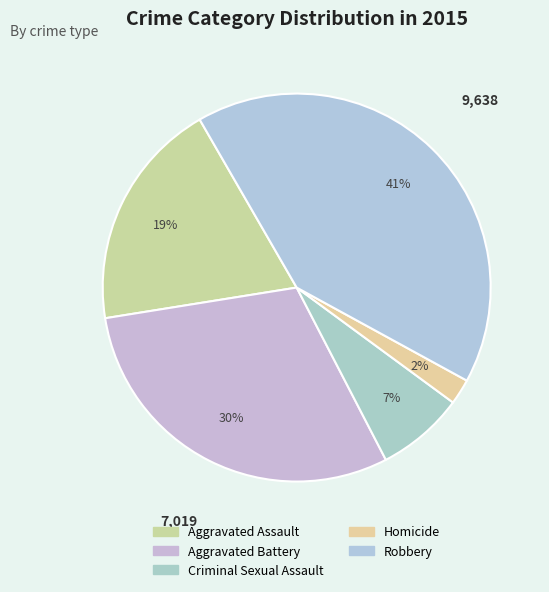

Count the number of slices in the pie.

5